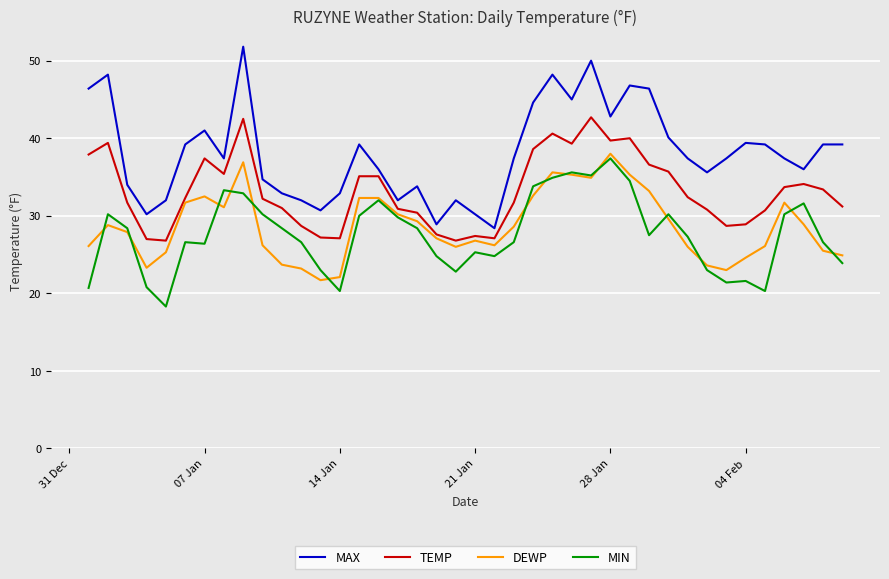

True or false: MAX and MIN intersect in this chart.

False